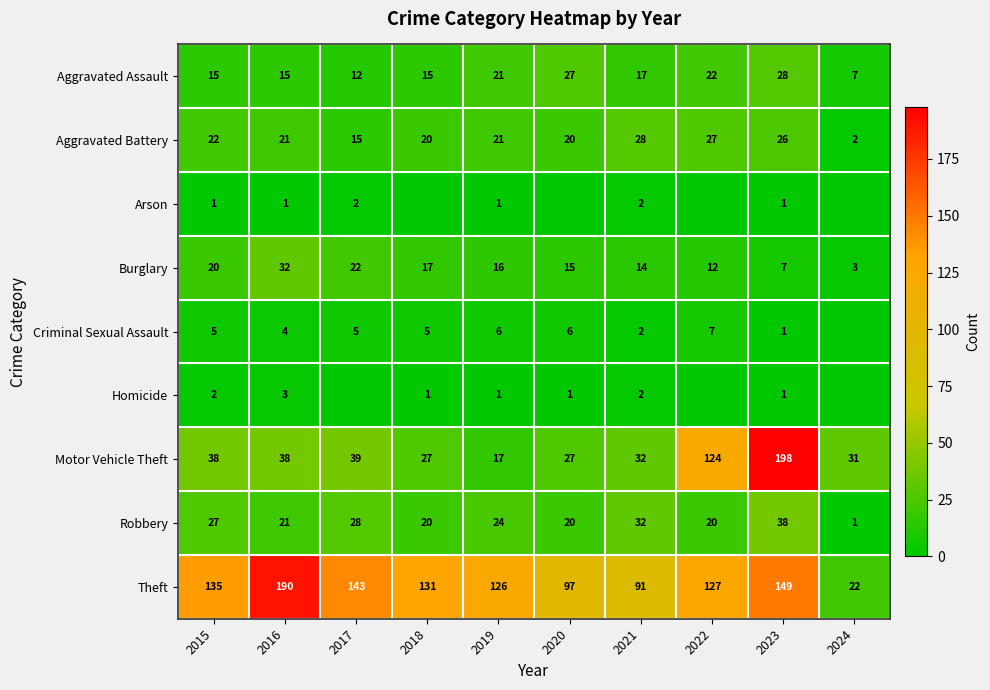

At which label does Burglary first exceed 16?

2015